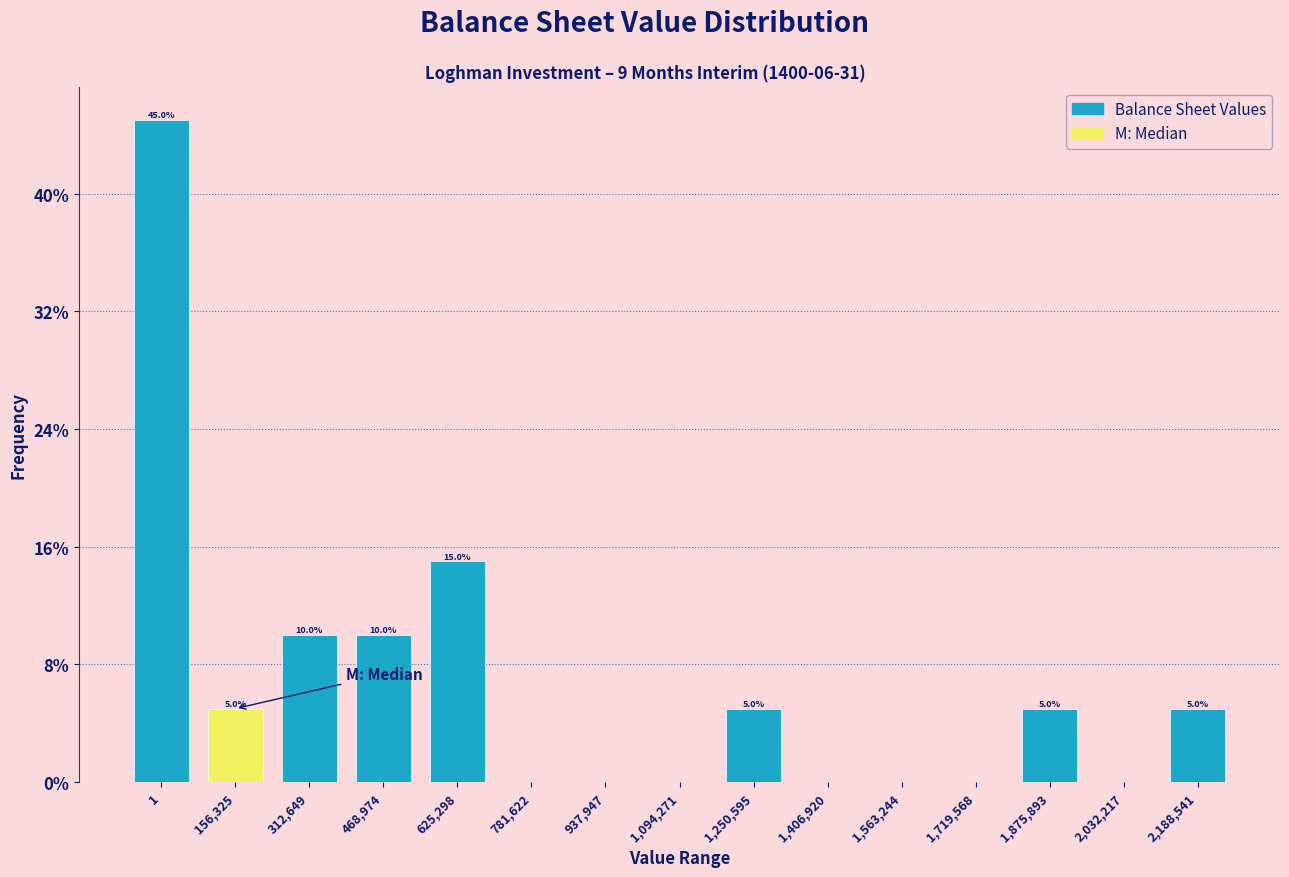

Reading left to right, list all the values displayed in this chart.

1=45	156,325=5	312,649=10	468,974=10	625,298=15	781,622=0	937,947=0	1,094,271=0	1,250,595=5	1,406,920=0	1,563,244=0	1,719,568=0	1,875,893=5	2,032,217=0	2,188,541=5